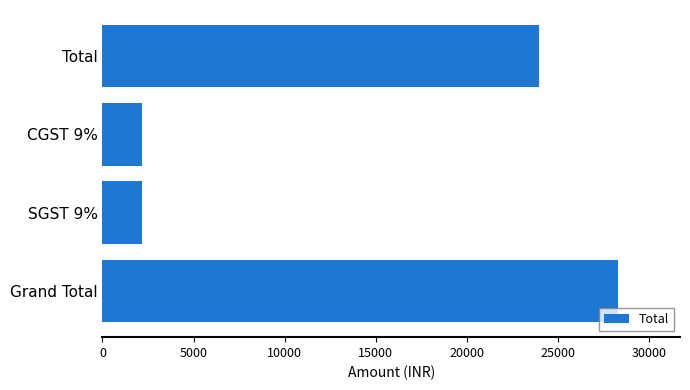

What is the label of the 1st bar from the bottom?

Grand Total